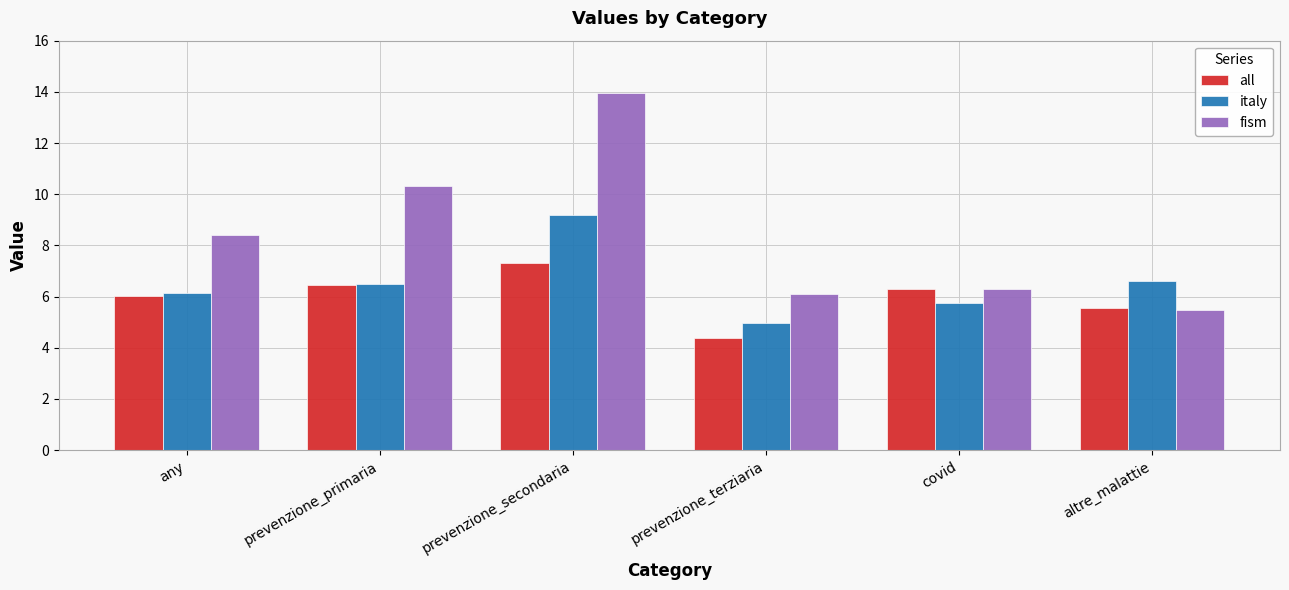

At which label does italy reach its minimum?

prevenzione_terziaria